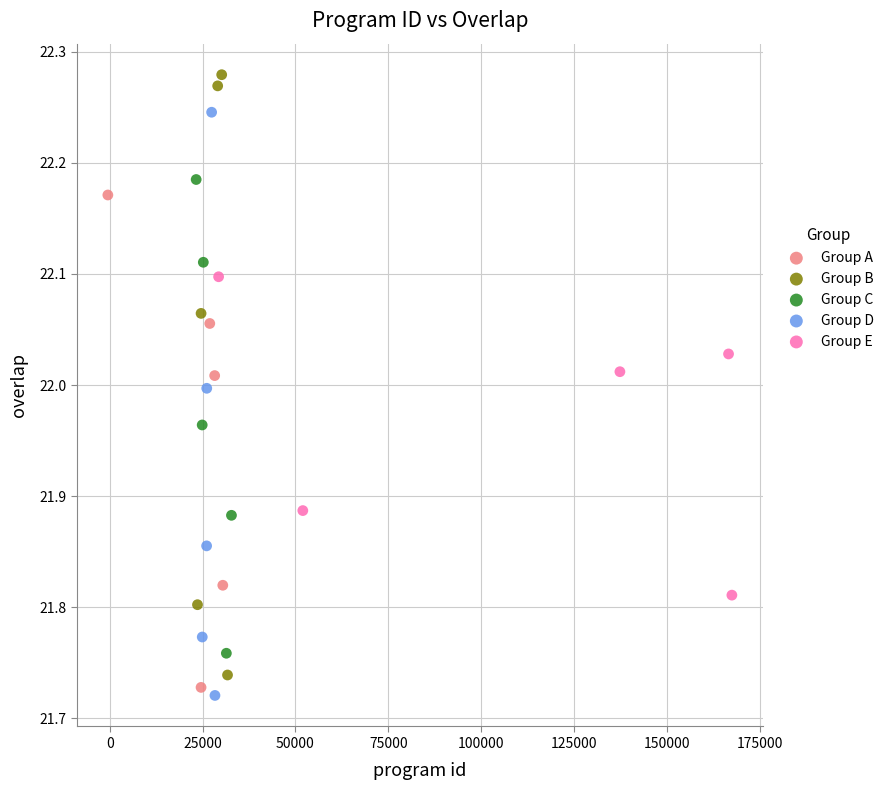

Which series reaches the maximum Y coordinate?

Group B